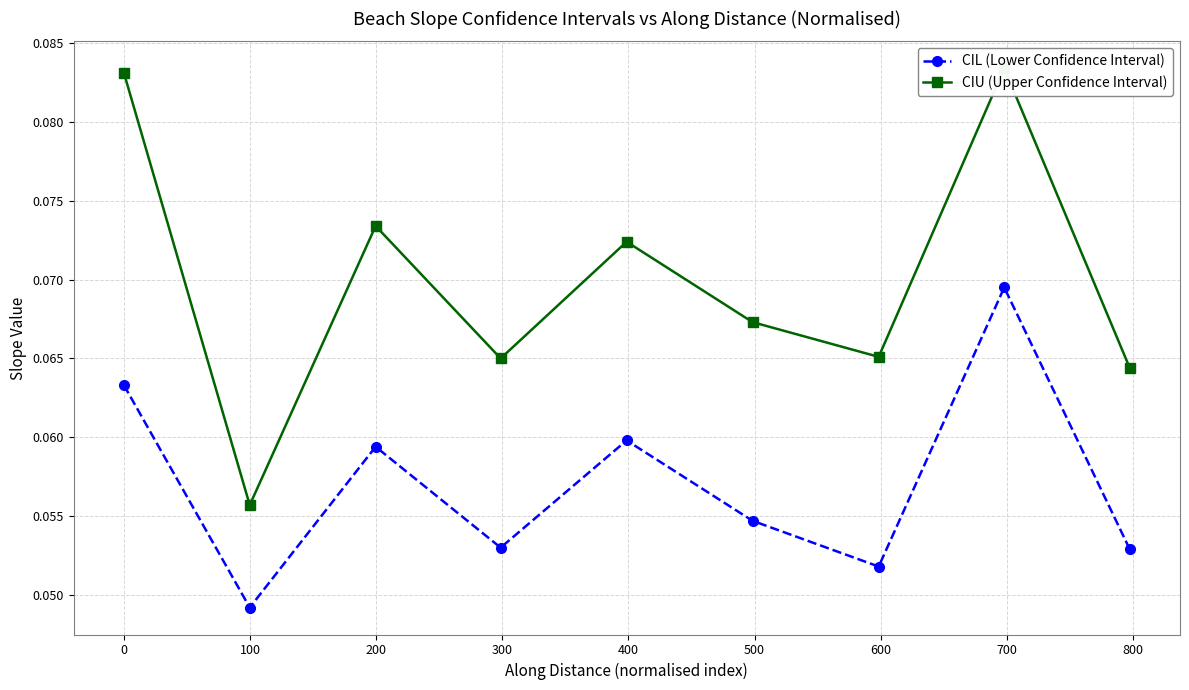

Which series has the largest total across all categories?

CIU (Upper Confidence Interval)